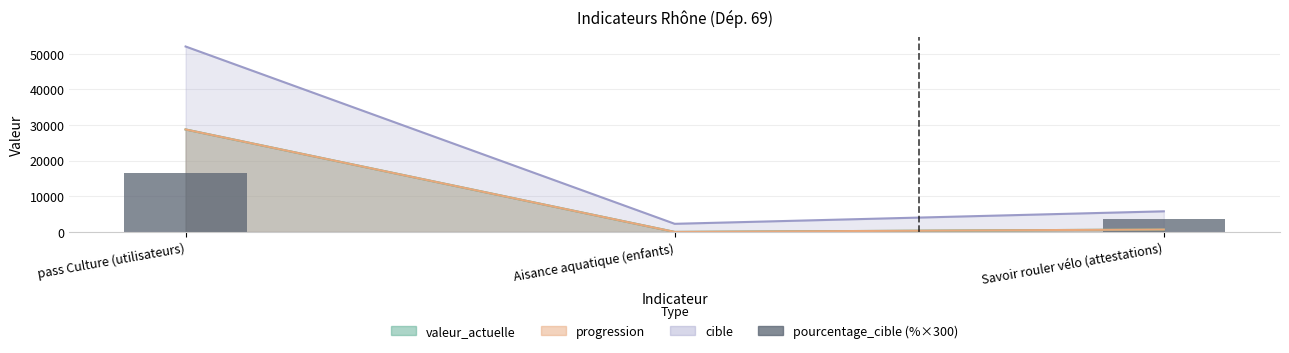

How many values are between 0 and 16500?

3